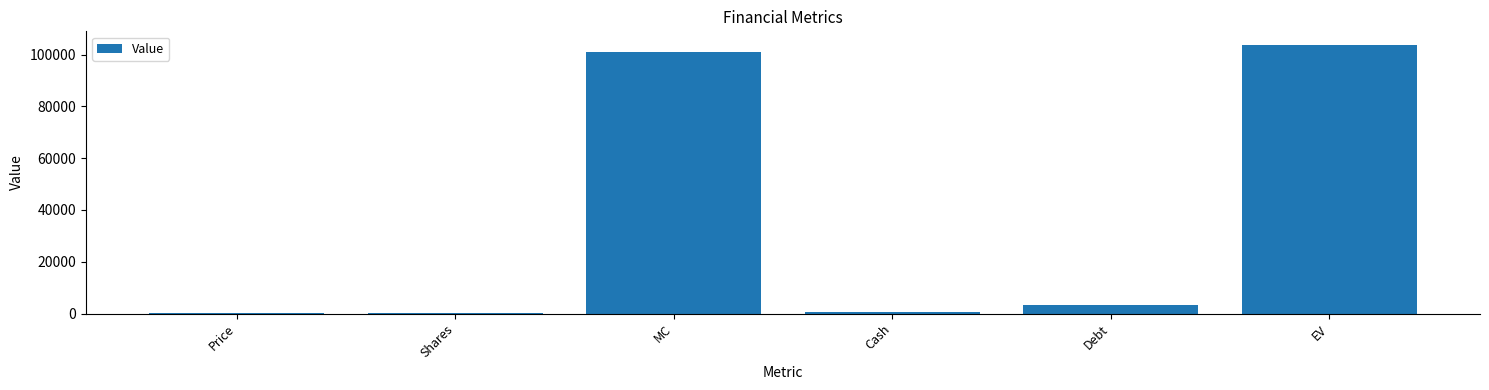

What is the change in value from MC to Debt?

-97377.6